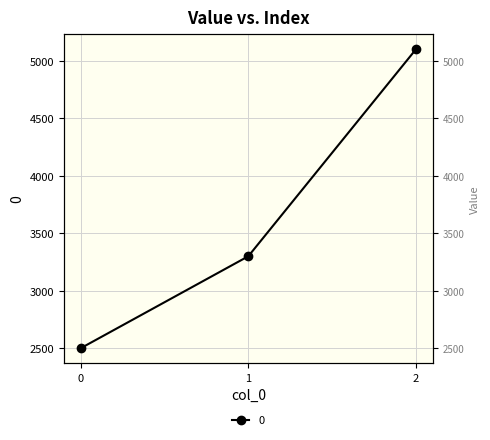

How many values exceed 3300?

1